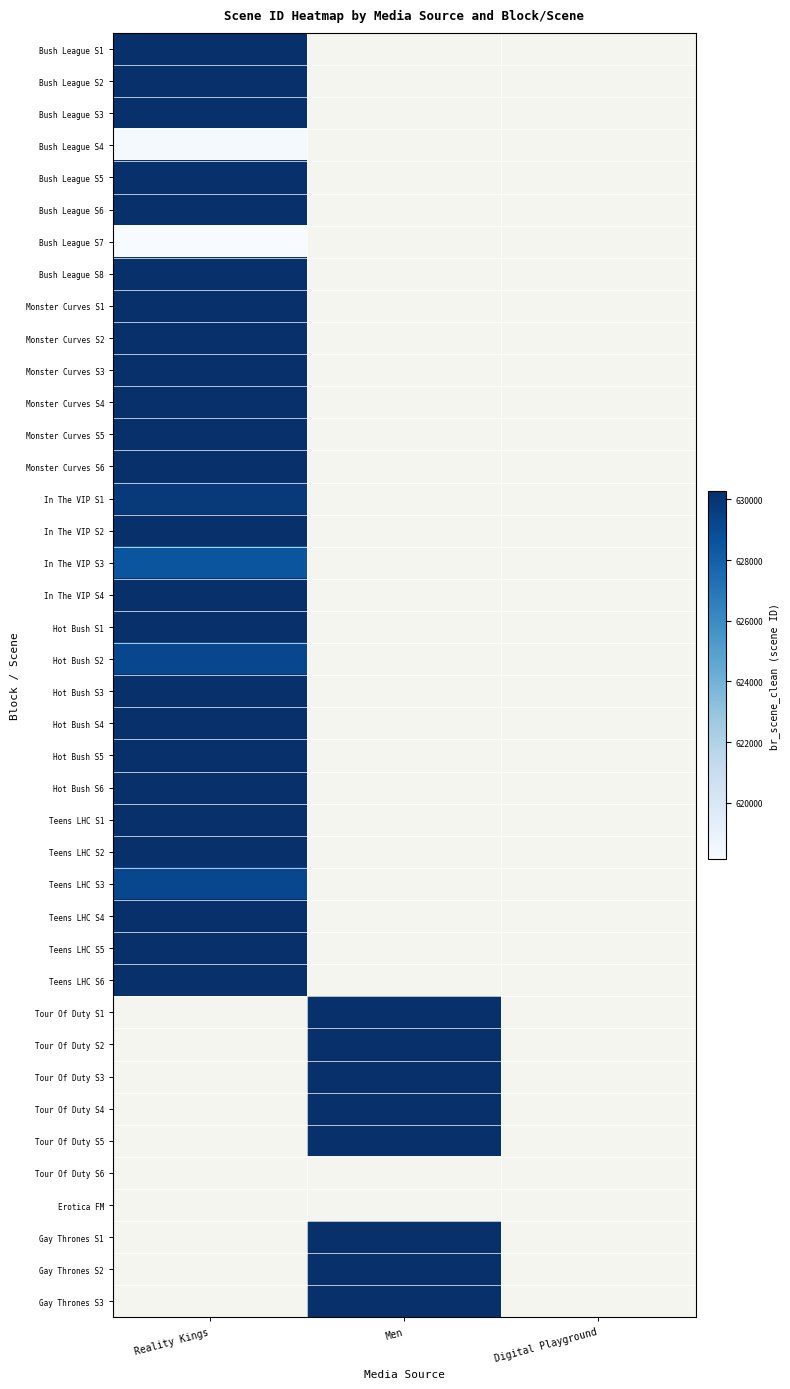

Is the value of In The VIP S3 at Reality Kings greater than the value of Bush League S3 at Men?

No